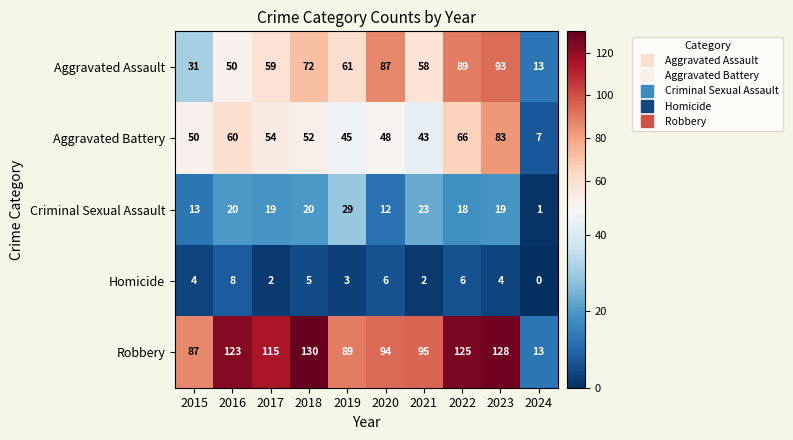

Rank the series at 2015 from highest to lowest value.

Robbery, Aggravated Battery, Aggravated Assault, Criminal Sexual Assault, Homicide